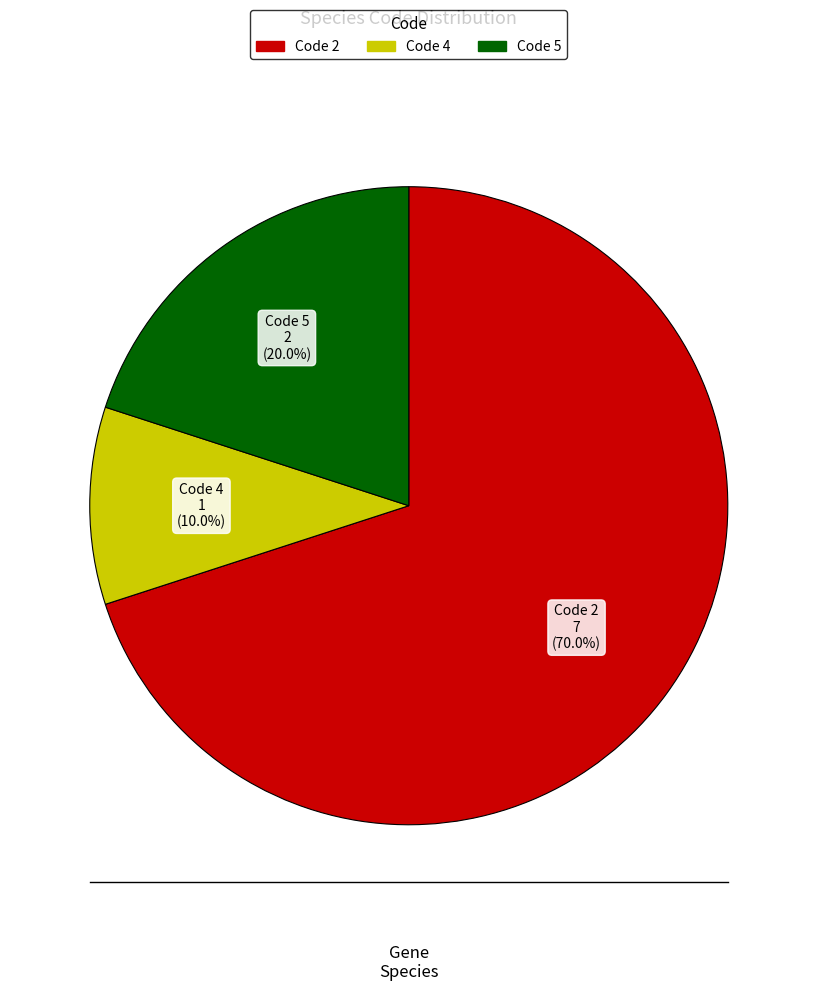

Is there a majority slice in this chart?

Yes